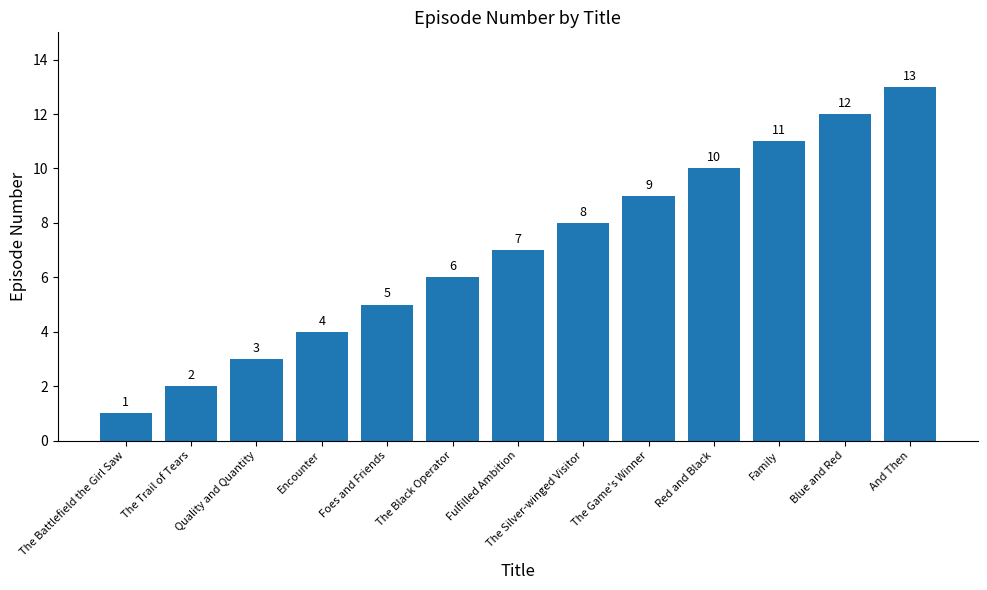

True or false: the data shows 7 at Fulfilled Ambition.

True